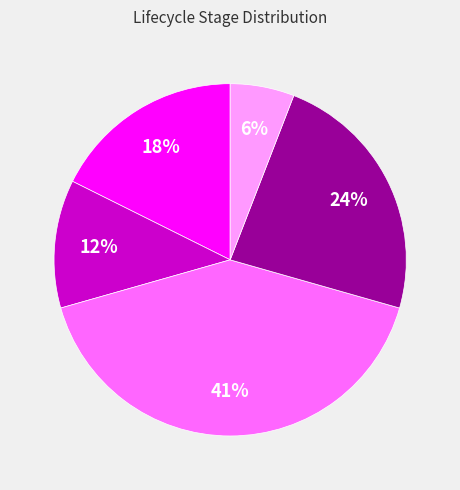

To the nearest percent, what is the average slice percentage?

20%